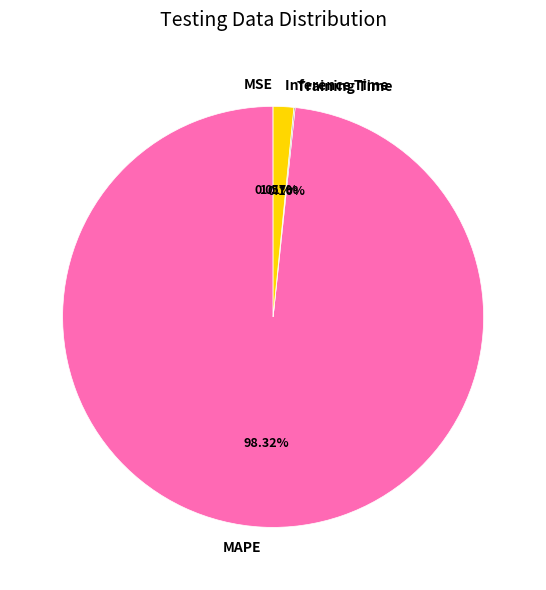

Do Inference Time and MAPE together represent more than half of the pie?

Yes